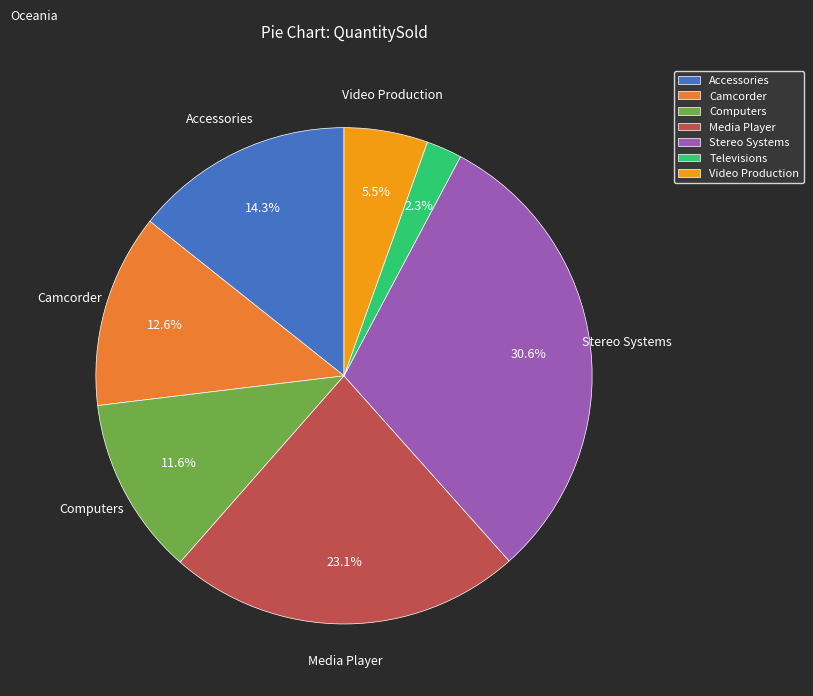

Rank the categories by value from highest to lowest.

Stereo Systems, Media Player, Accessories, Camcorder, Computers, Video Production, Televisions